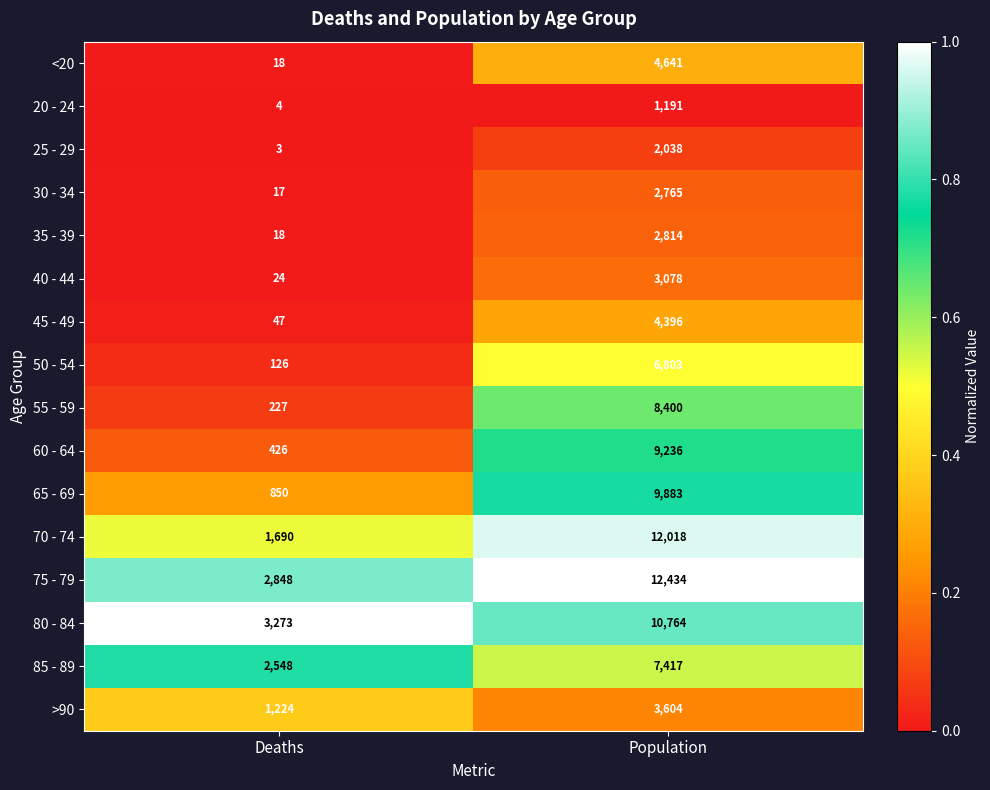

At which category is the sum across all series the highest?

Population